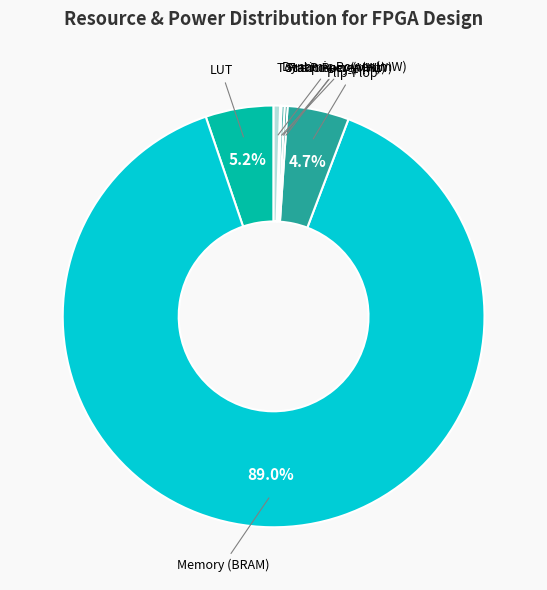

Which category accounts for the majority?

Memory (BRAM)